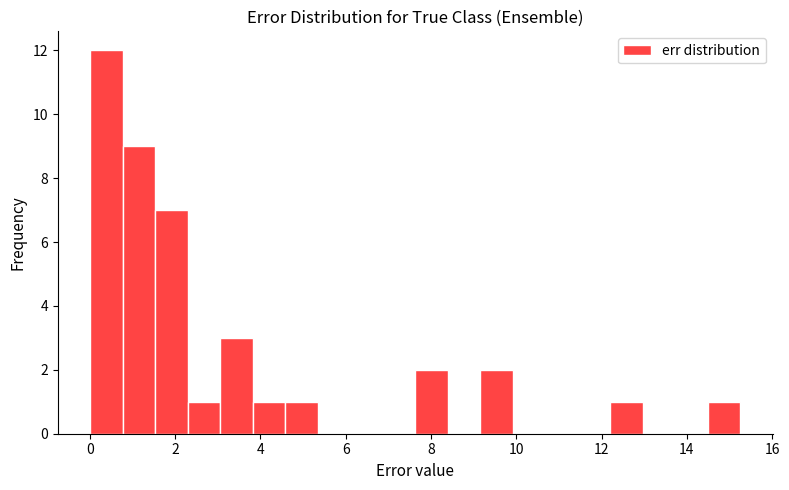

Around what value on the x-axis is the tallest bar? Give the approximate position of its centre, as read against the axis.

0.4